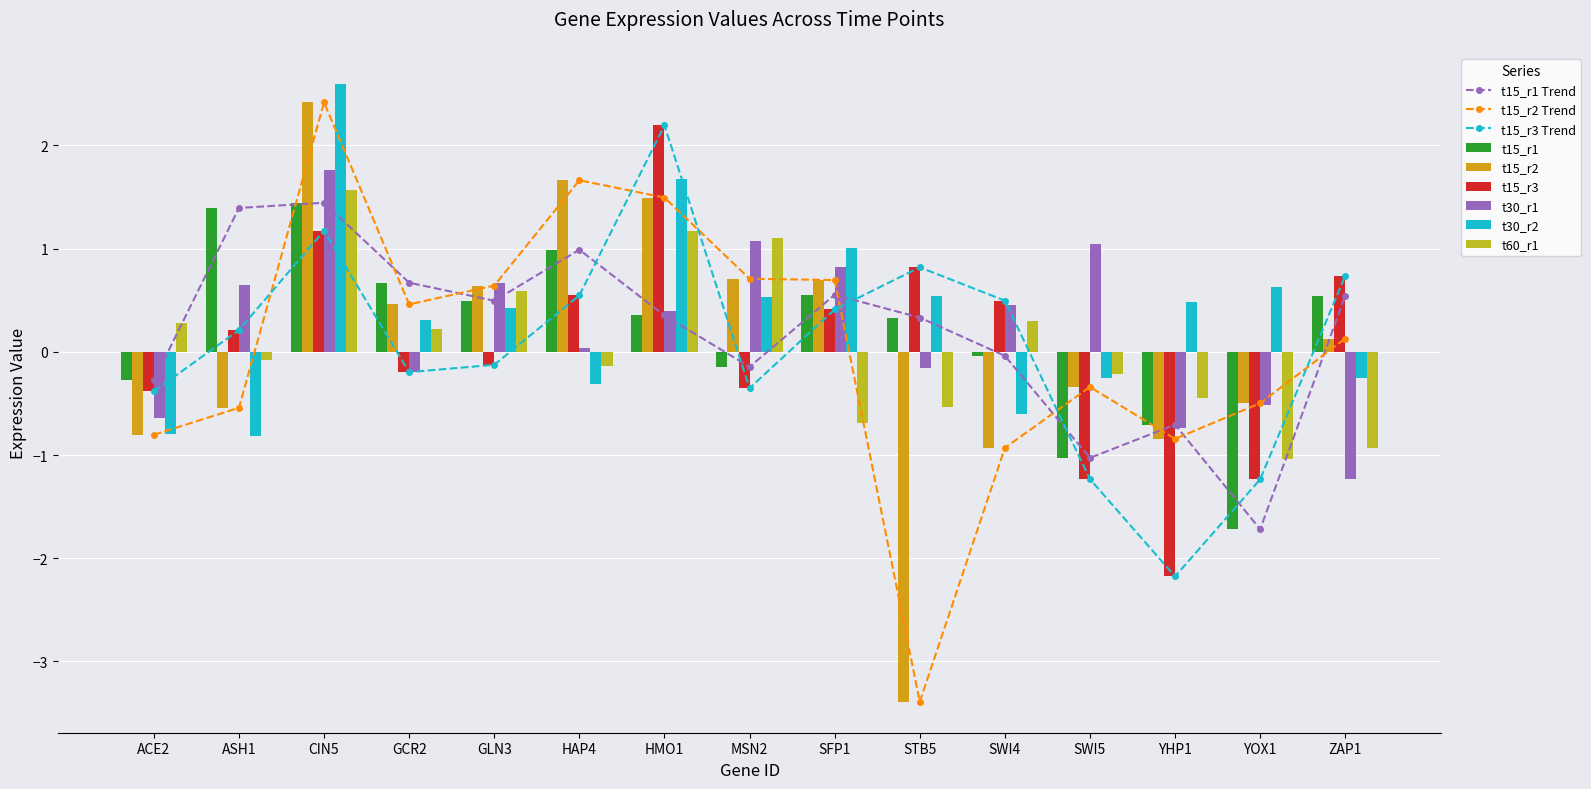

At which label does t30_r2 first exceed 0?

CIN5